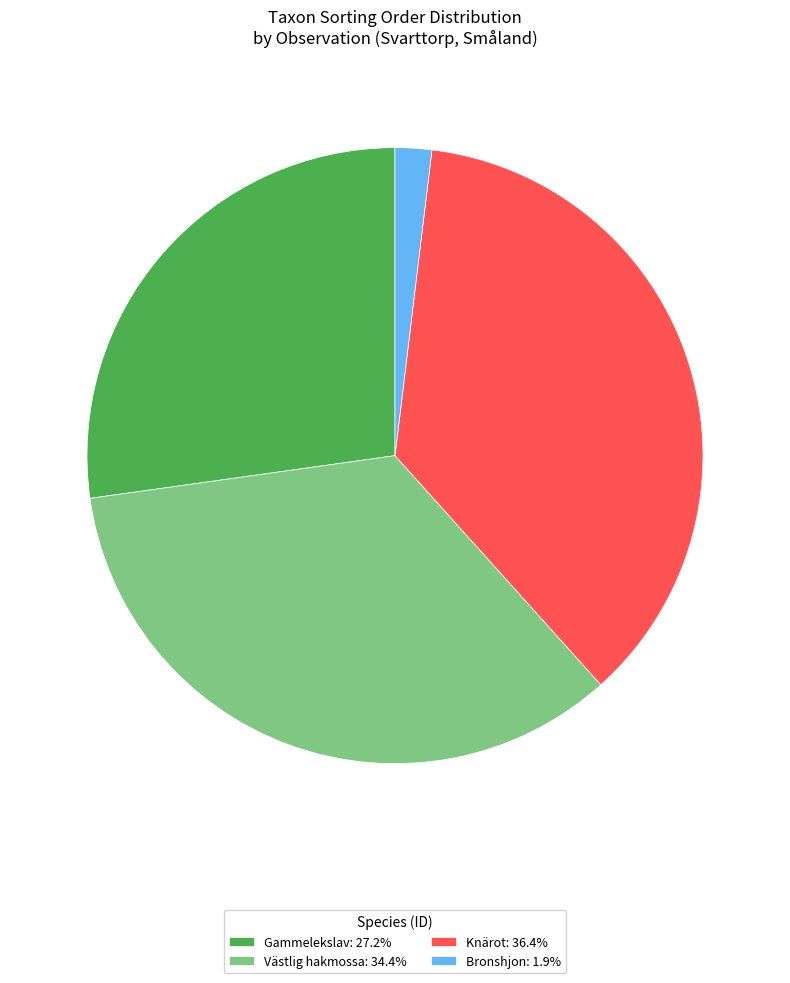

Does any single category account for the majority?

No